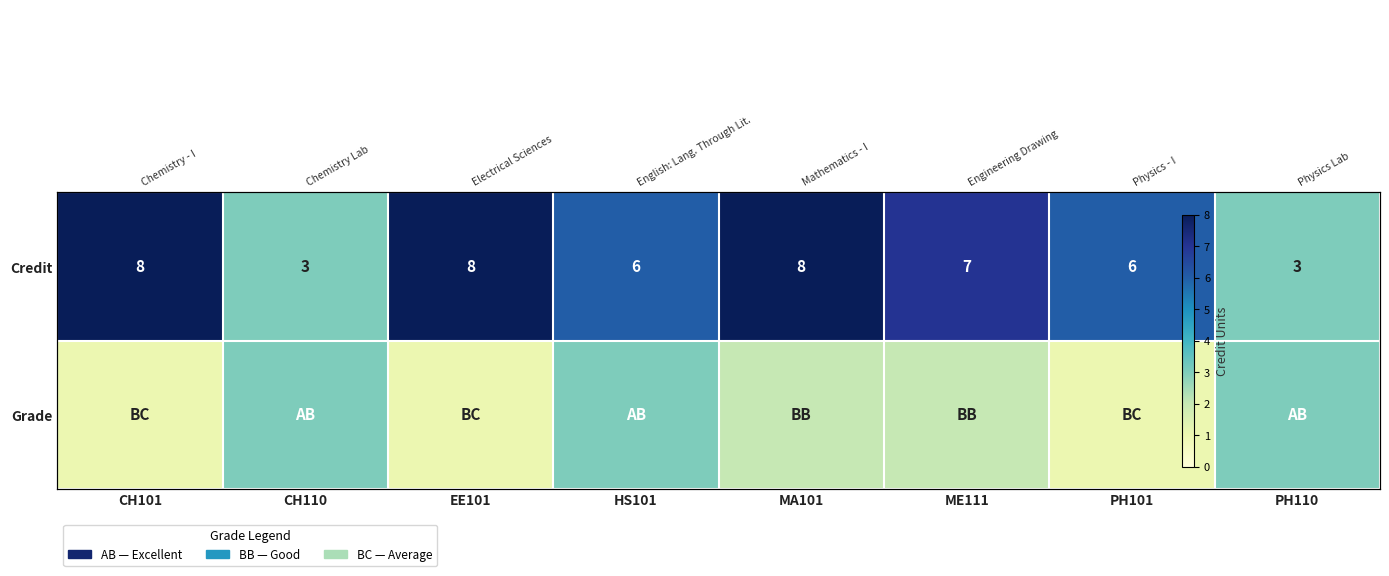

What is the difference between the Credit values at MA101 and CH110?

5